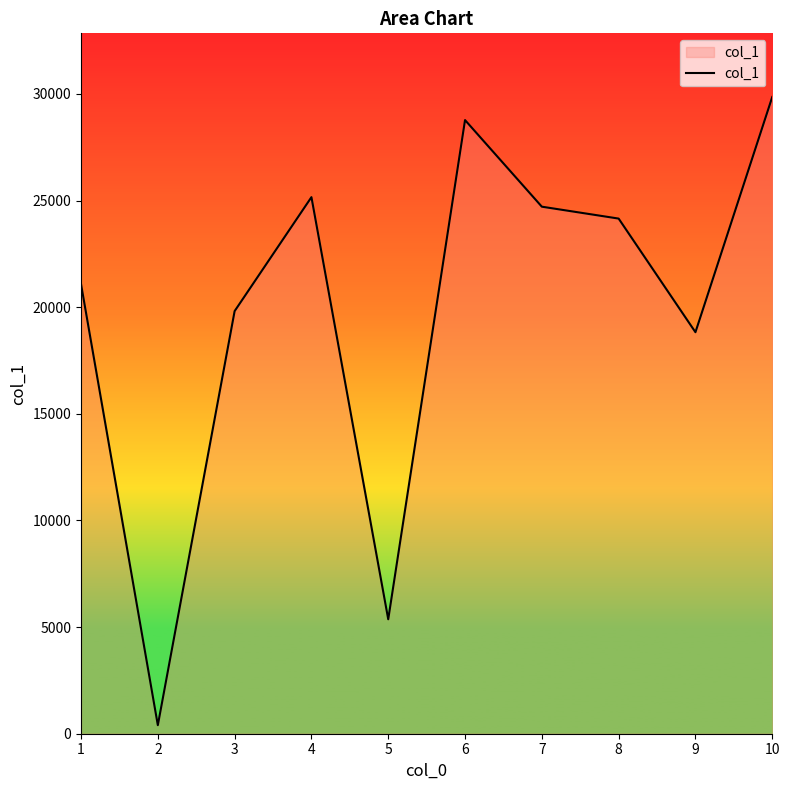

How many interior local peaks (higher than both neighbors) does the data have?

2